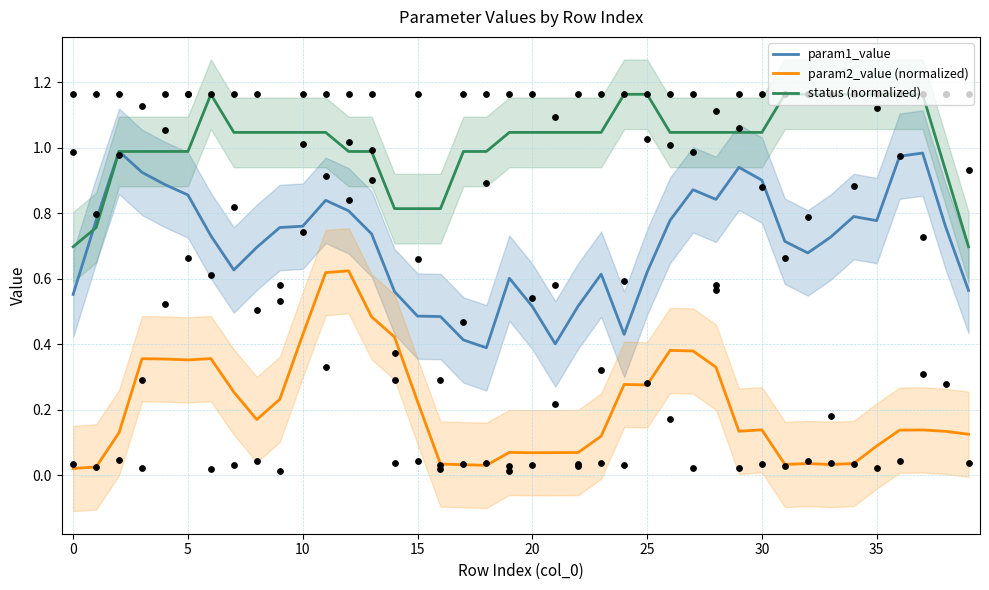

Which series has the largest total across all categories?

status (normalized)